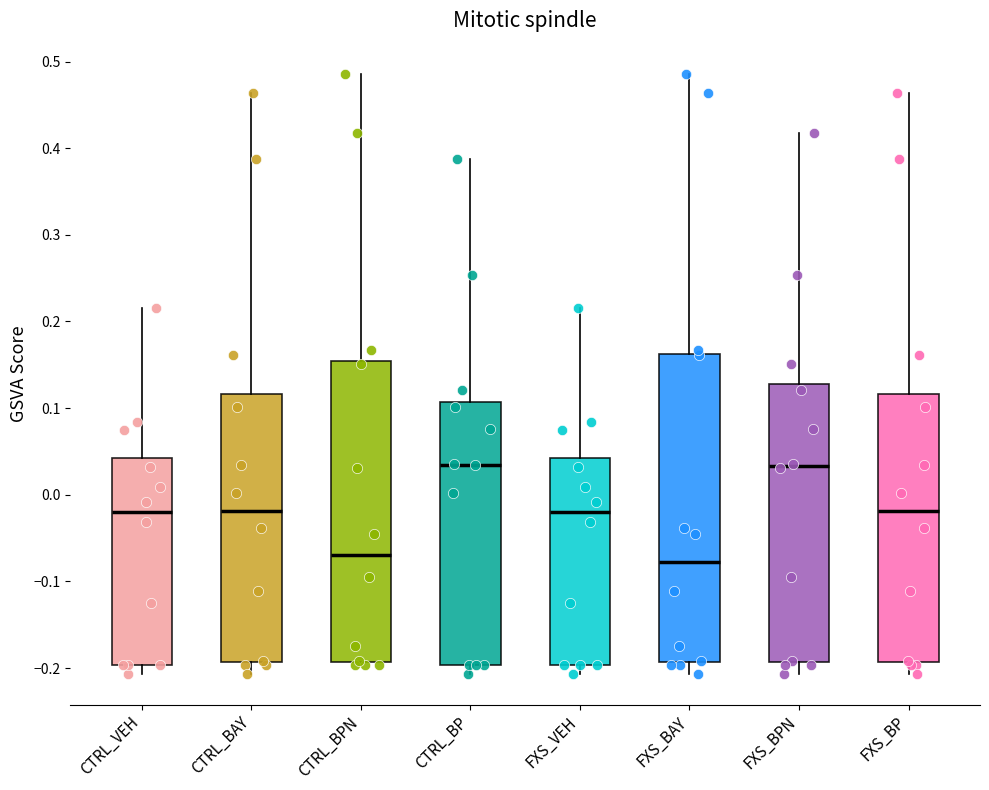

Reading left to right, read every box against the y-axis: the position of its median line, the range the box covers, and the ends of its whiskers. The values are not printed on the chart, so give them approximately, as read against the axis.

CTRL_VEH: median -0.02, box -0.20 to 0.04, whiskers -0.21 to 0.21
CTRL_BAY: median -0.02, box -0.19 to 0.12, whiskers -0.21 to 0.46
CTRL_BPN: median -0.07, box -0.19 to 0.15, whiskers -0.20 to 0.49
CTRL_BP: median 0.03, box -0.20 to 0.11, whiskers -0.21 to 0.39
FXS_VEH: median -0.02, box -0.20 to 0.04, whiskers -0.21 to 0.21
FXS_BAY: median -0.08, box -0.19 to 0.16, whiskers -0.21 to 0.49
FXS_BPN: median 0.03, box -0.19 to 0.13, whiskers -0.21 to 0.42
FXS_BP: median -0.02, box -0.19 to 0.12, whiskers -0.21 to 0.46